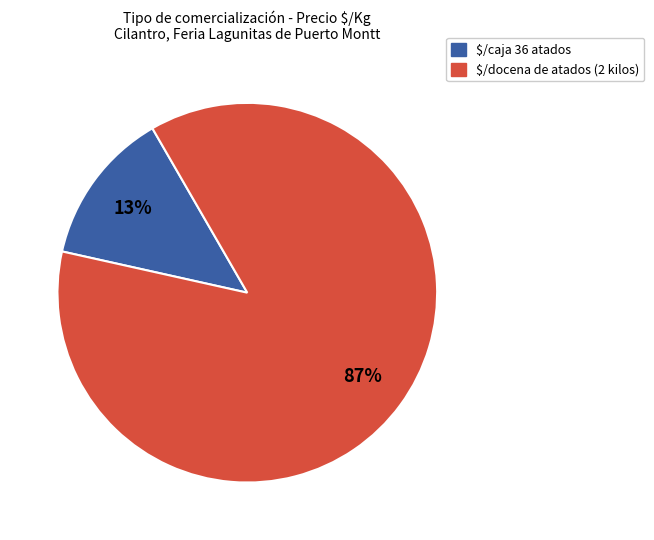

How many segments does this pie chart have?

2